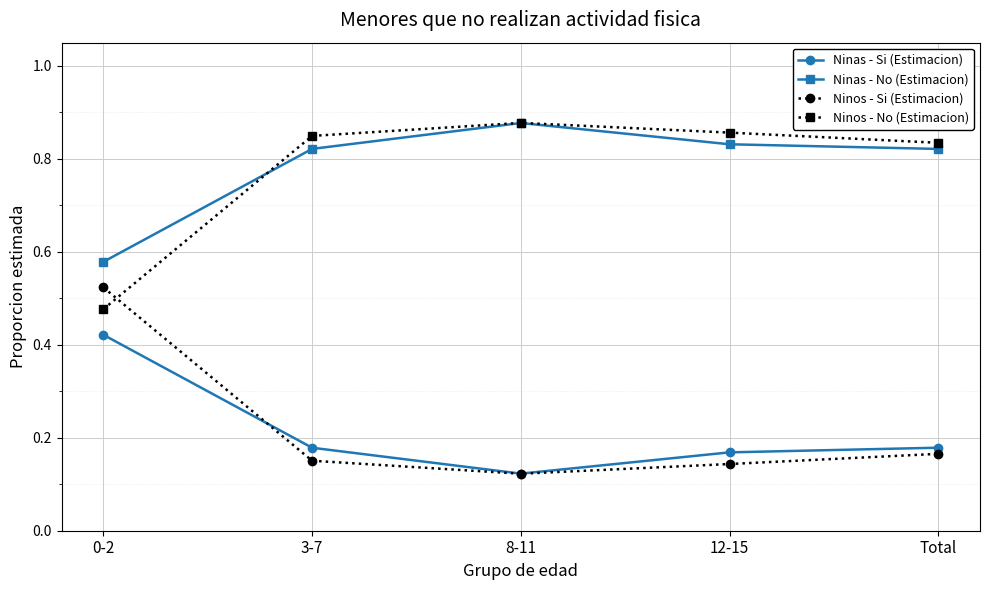

Is the value of Ninos - Si (Estimacion) at 3-7 greater than the value of Ninos - No (Estimacion) at 0-2?

No